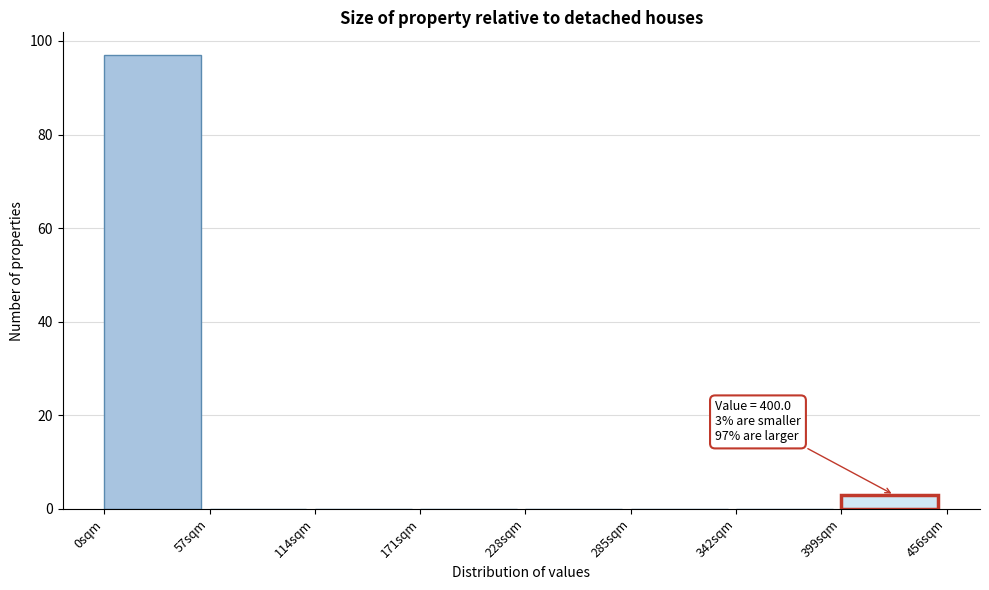

Over which range of the x-axis is the bar tallest?

0 to 57